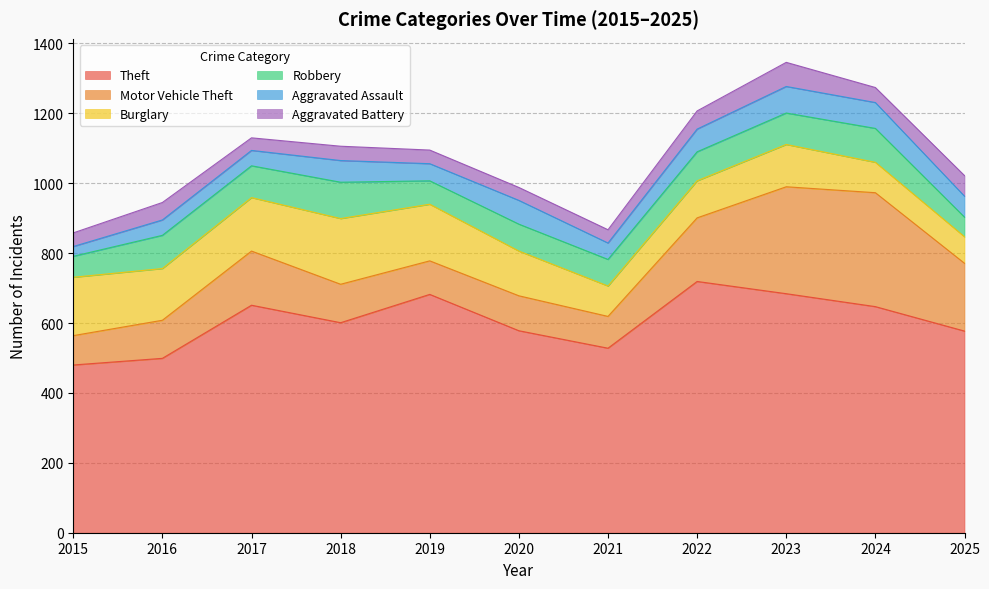

At how many categories does at least one series exceed 416?

11